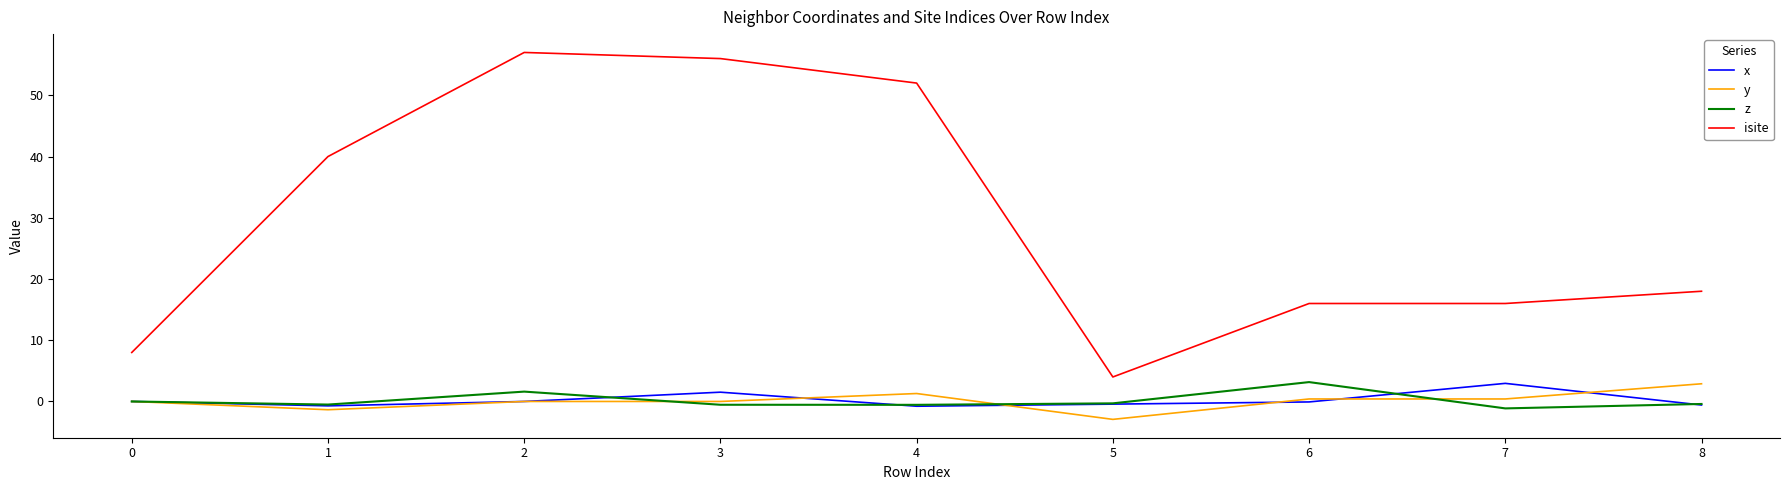

Between 4 and 5, which series saw the biggest shift?

isite